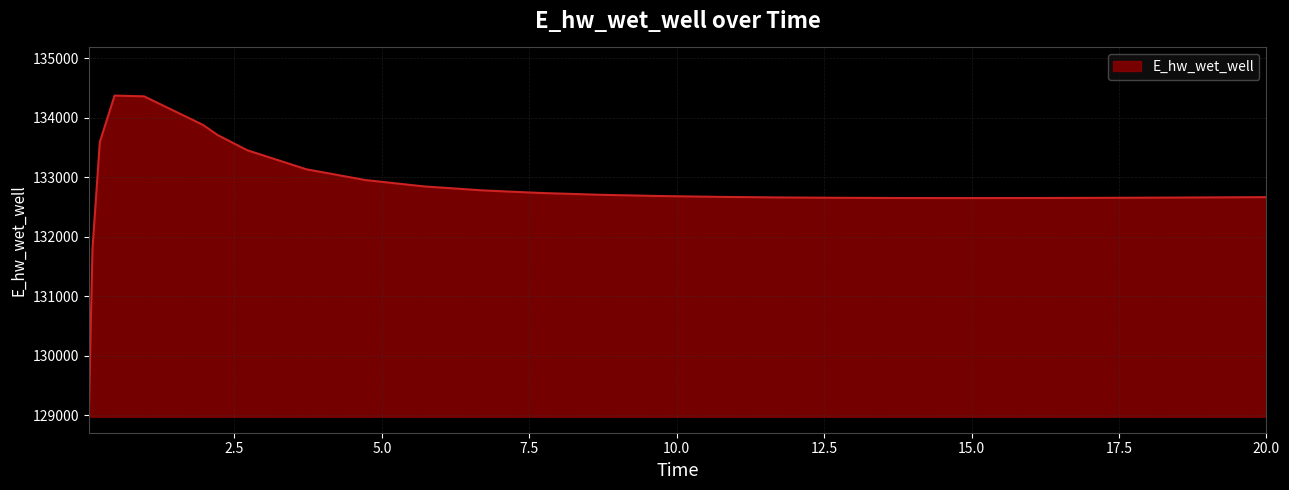

Count the number of values greater than 132670.

14